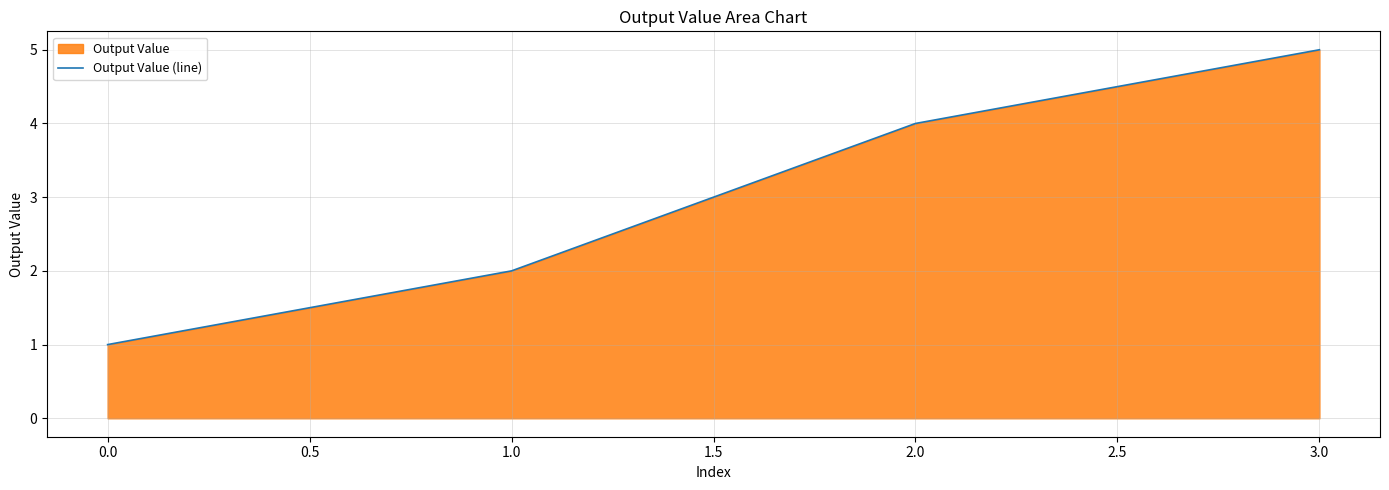

How many values are between 2 and 5?

3